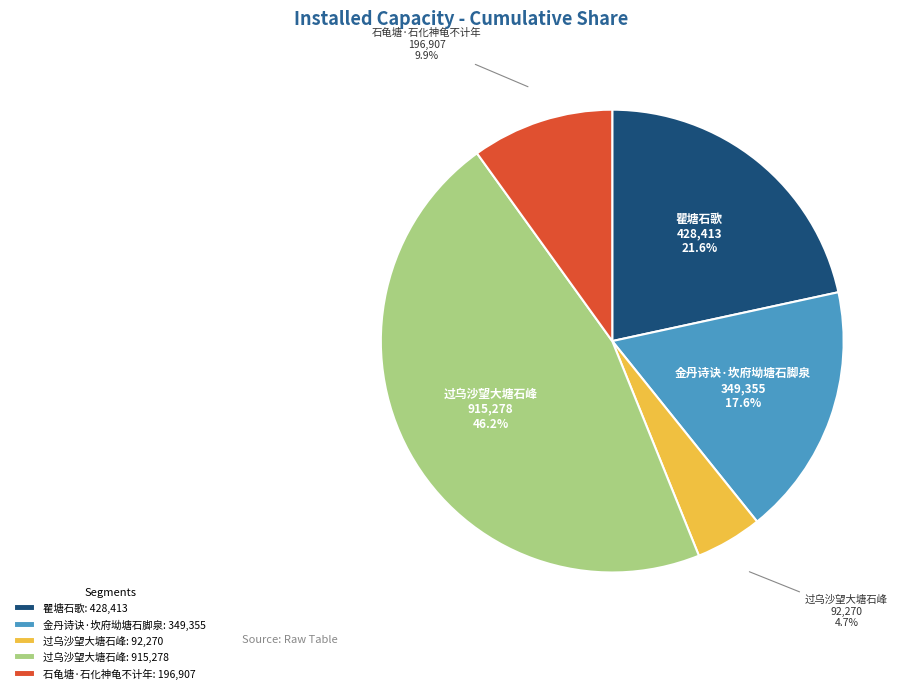

Between 瞿塘石歌: 428,413 and 石龟塘·石化神龟不计年: 196,907, which is larger?

瞿塘石歌: 428,413